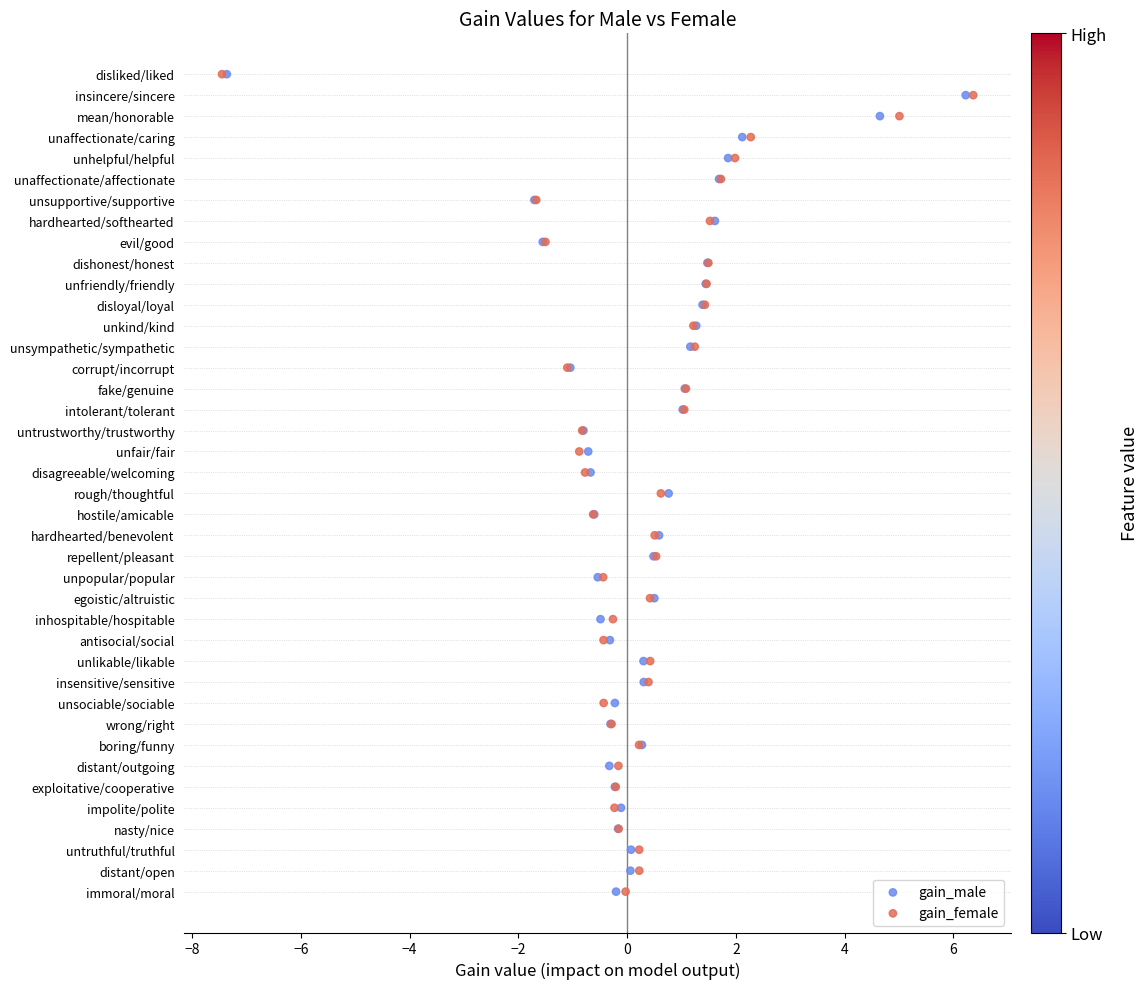

What are all the series names shown in the legend?

gain_male, gain_female